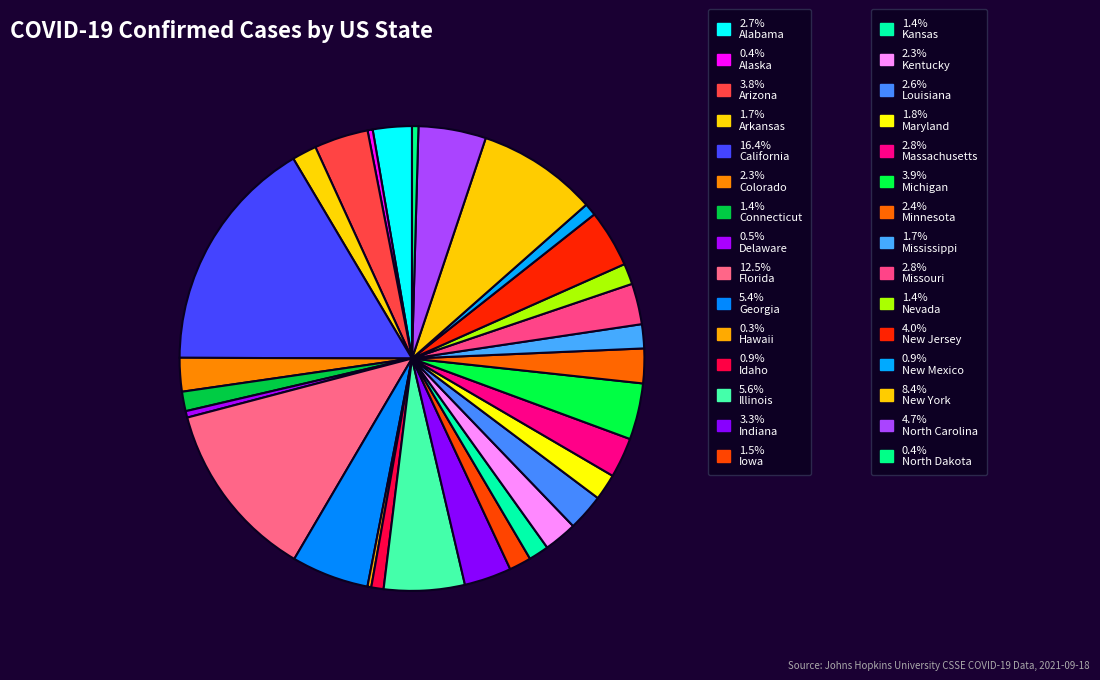

How many slices are in this pie chart?

30